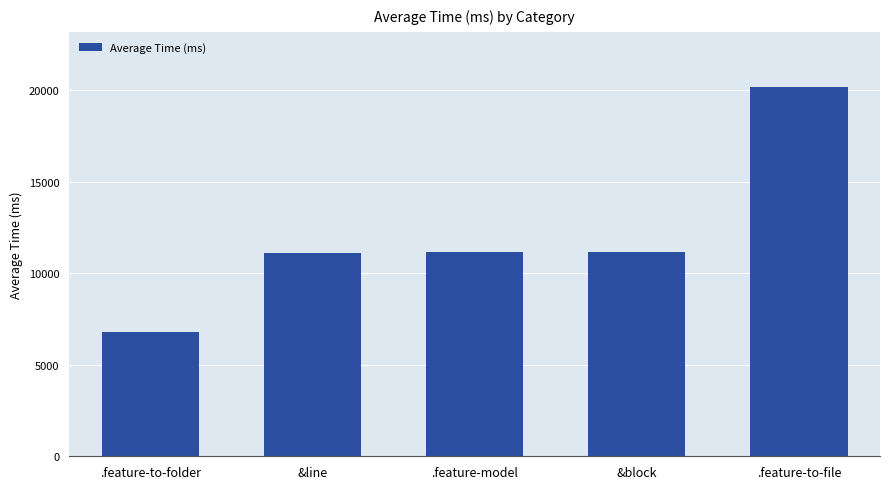

How many bars are there in total?

5